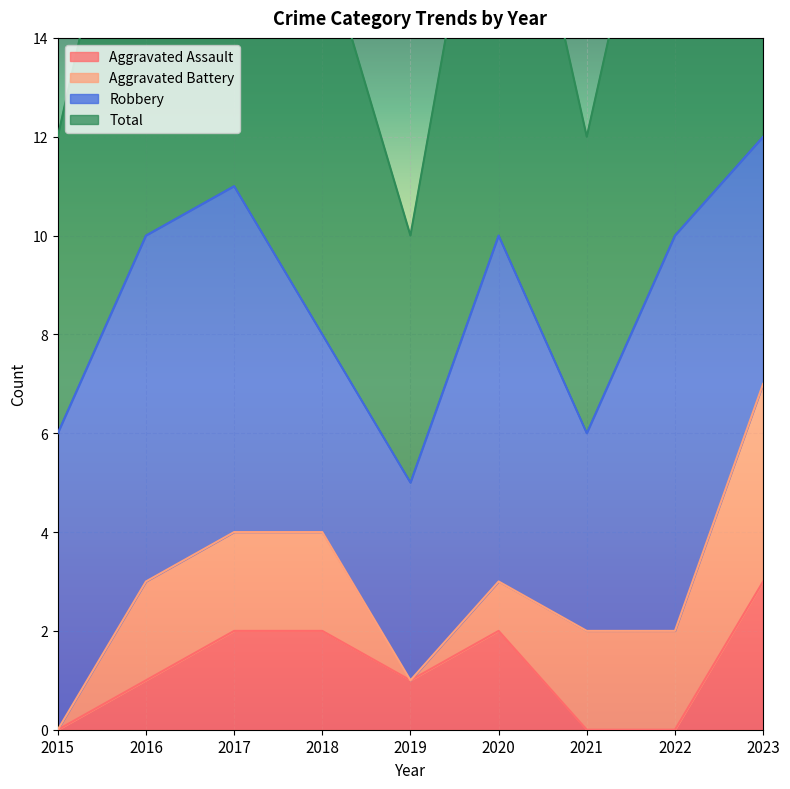

True or false: Total has a value of 10 at 2016.

True